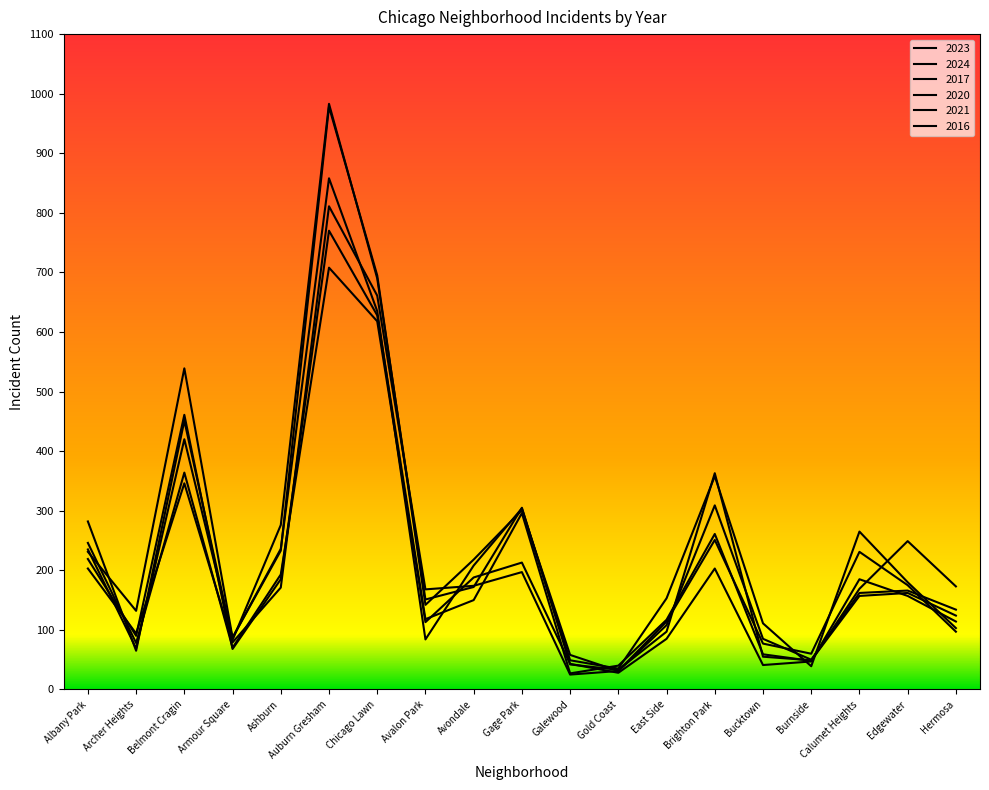

What are all the series names shown in the legend?

2023, 2024, 2017, 2020, 2021, 2016